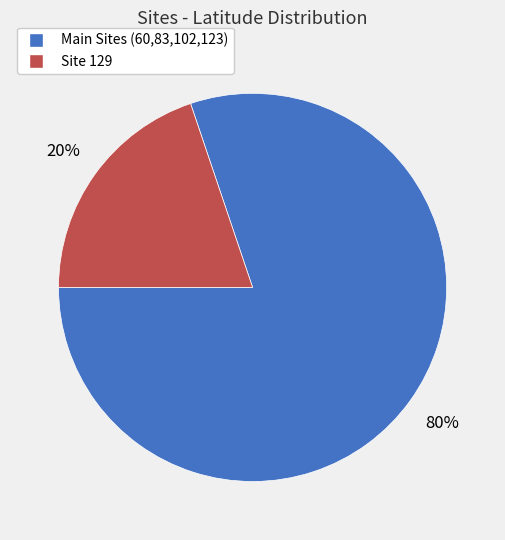

To the nearest percent, what is the average slice percentage?

50%